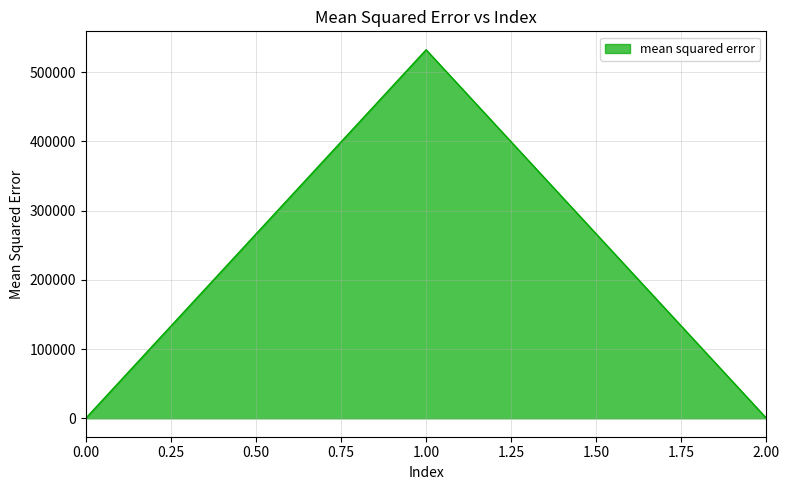

Is it true that the value at 1.00 is 532537.2?

True